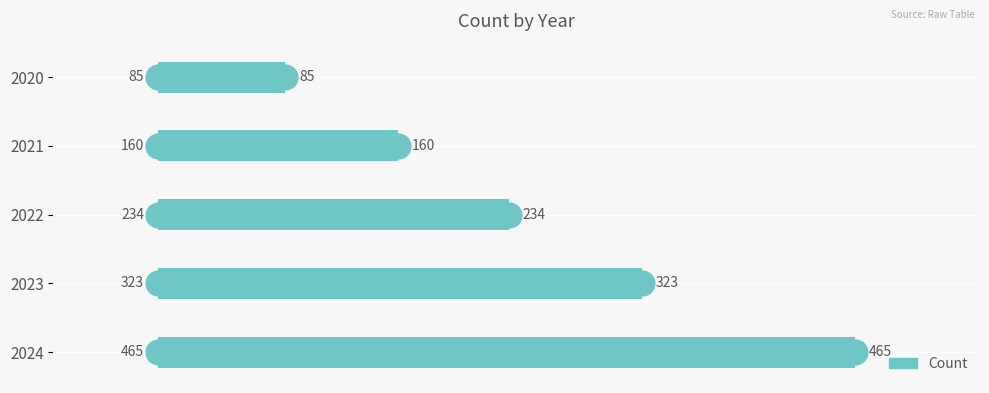

List the labels in order of value, smallest first.

2020, 2021, 2022, 2023, 2024